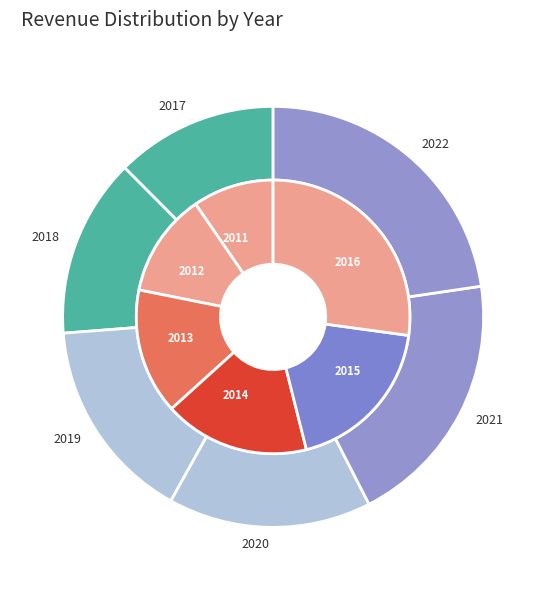

Rank the categories by value from lowest to highest.

2011, 2012, 2013, 2014, 2015, 2016, 2017, 2018, 2020, 2019, 2021, 2022